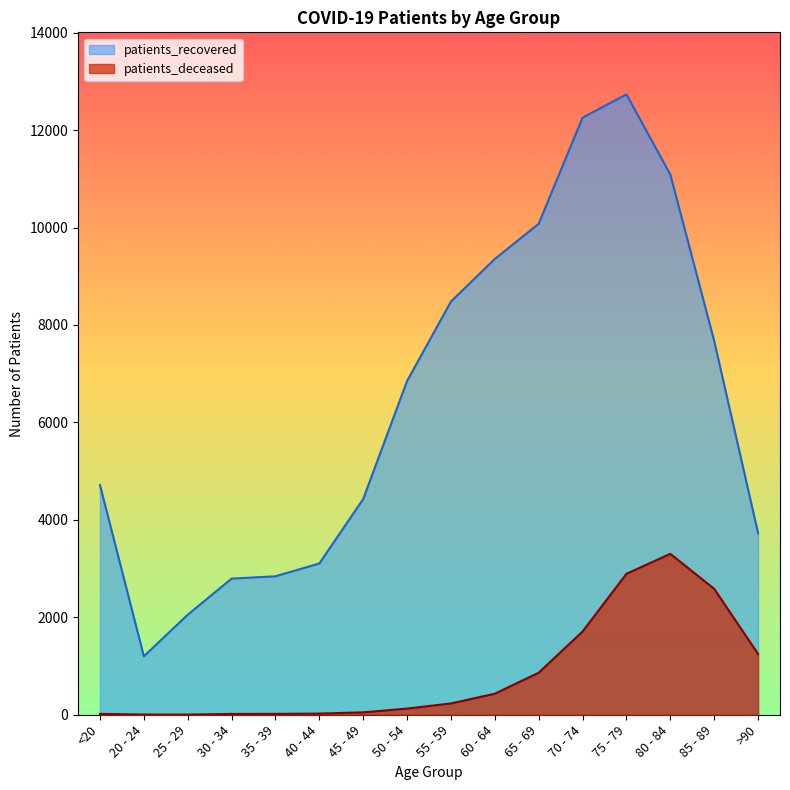

Where does the patients_deceased series first go above 232?

60 - 64